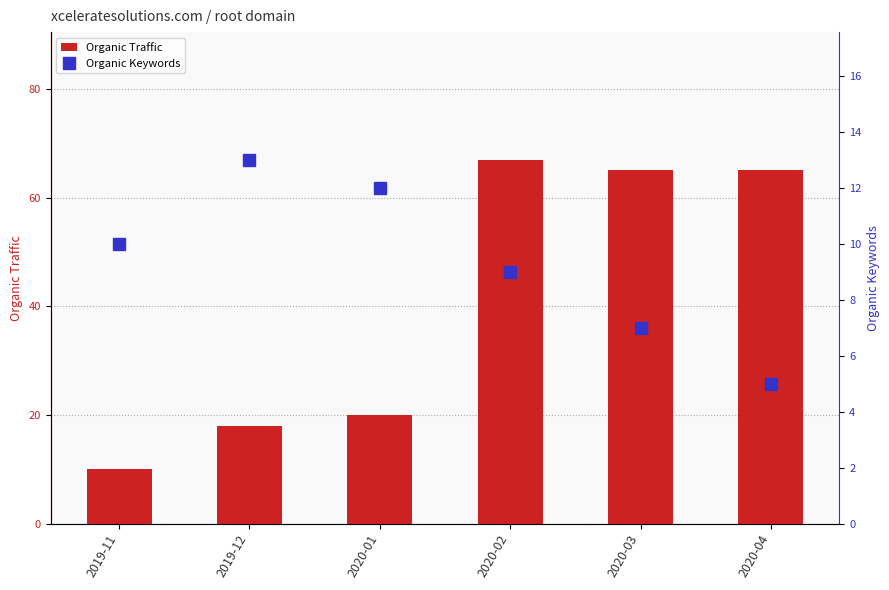

True or false: Organic Traffic has a value of 18 at 2019-12.

True